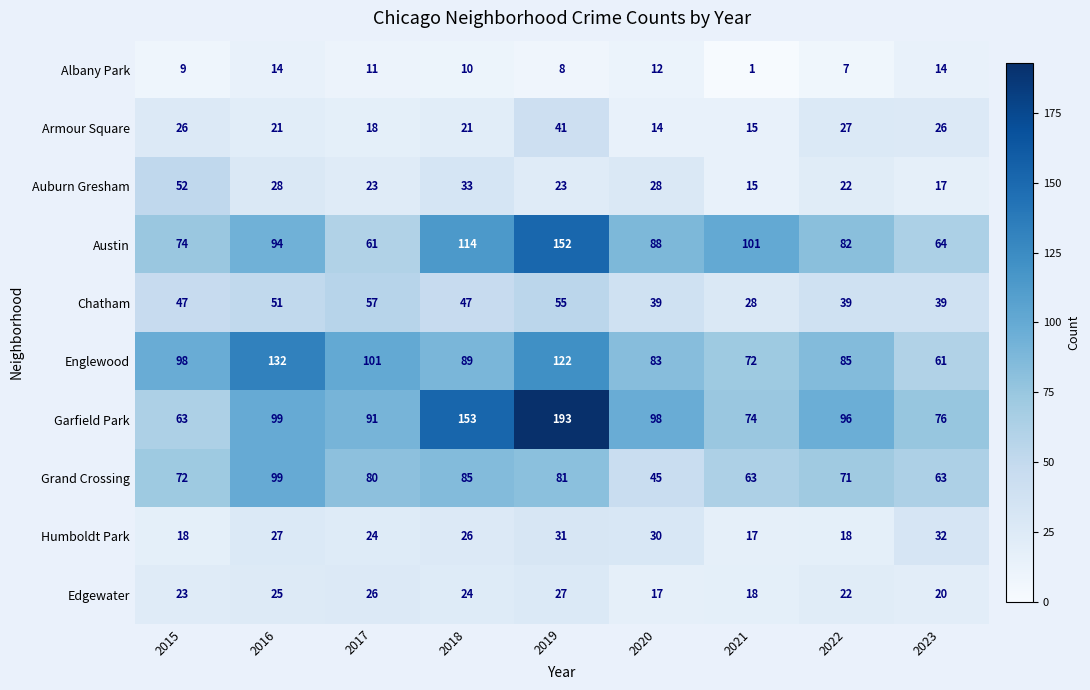

What is the sum of all Chatham values?

402